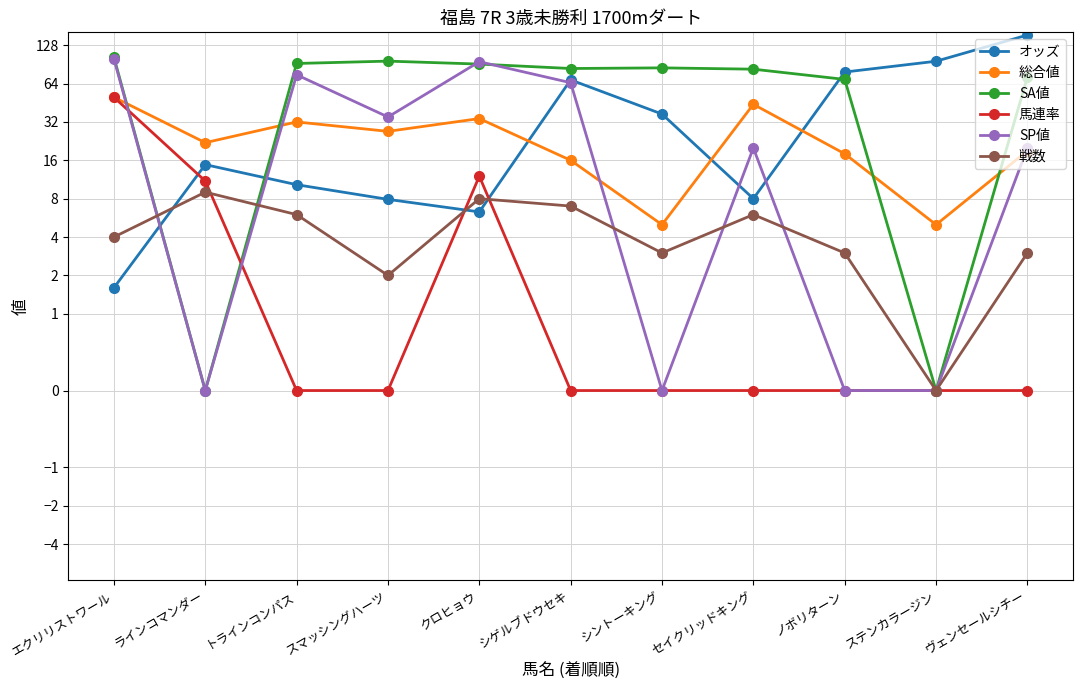

True or false: 馬連率 has a value of 0.0 at セイクリッドキング.

True